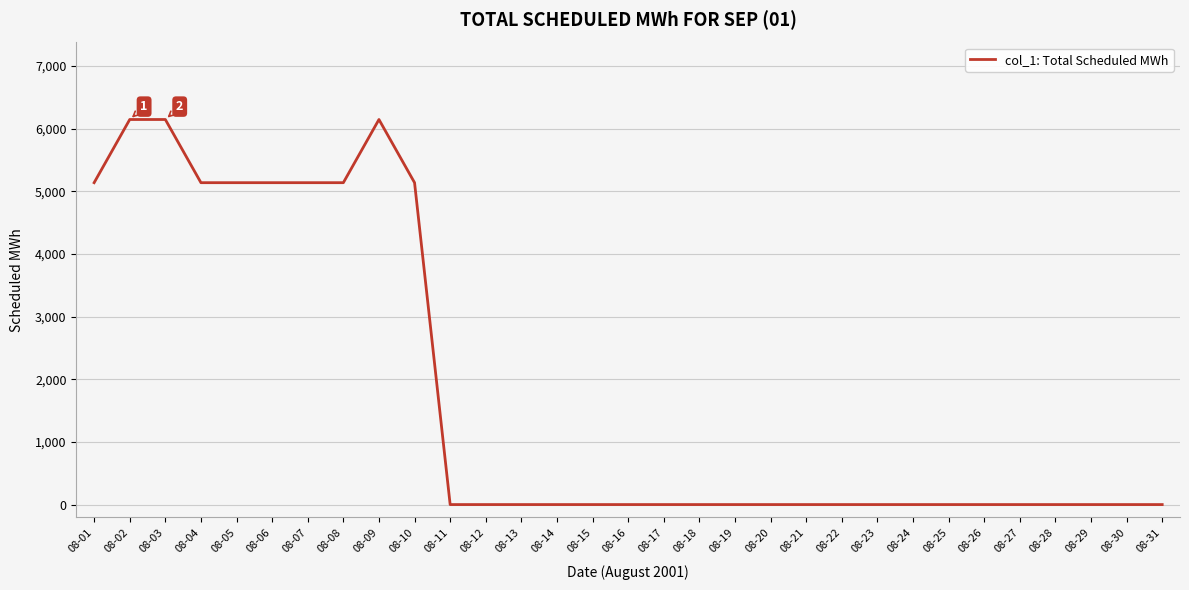

Reading right to left, list all the values displayed in this chart.

08-31=0	08-30=0	08-29=0	08-28=0	08-27=0	08-26=0	08-25=0	08-24=0	08-23=0	08-22=0	08-21=0	08-20=0	08-19=0	08-18=0	08-17=0	08-16=0	08-15=0	08-14=0	08-13=0	08-12=0	08-11=0	08-10=5136	08-09=6144	08-08=5136	08-07=5136	08-06=5136	08-05=5136	08-04=5136	08-03=6144	08-02=6144	08-01=5136